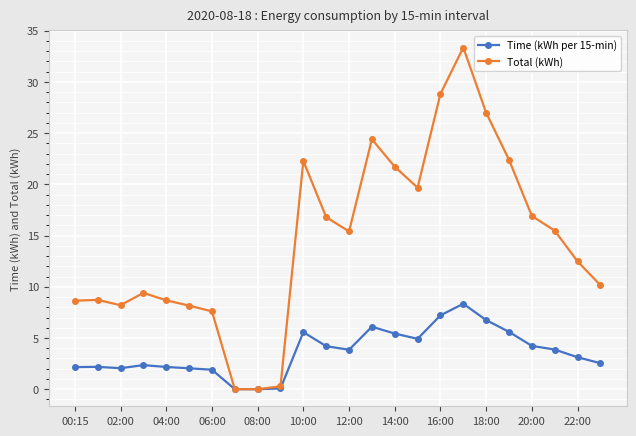

What is the greatest value displayed?

33.4